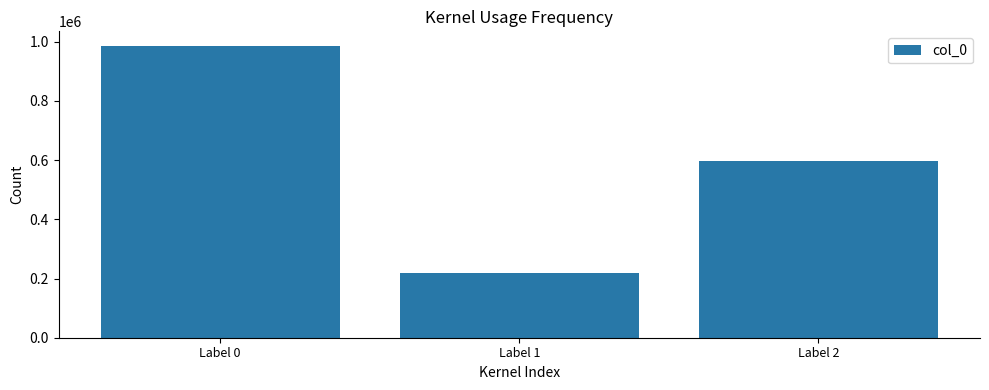

What is the sum of all values?

1800996